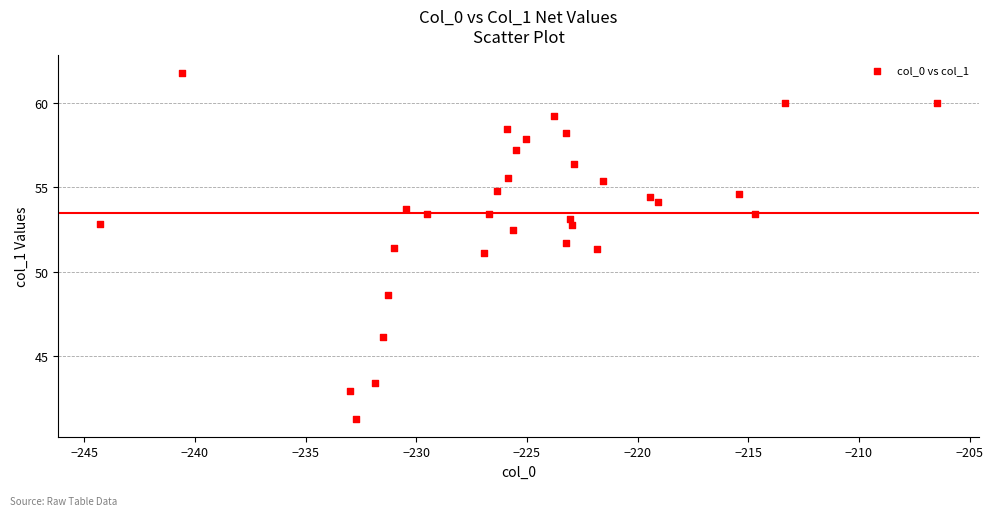

What is the range of Y values (max minus min)?

20.6